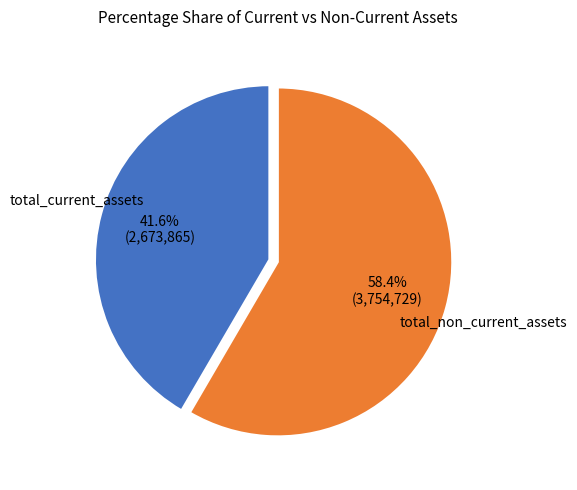

True or false: total_current_assets accounts for 42% of the total.

True